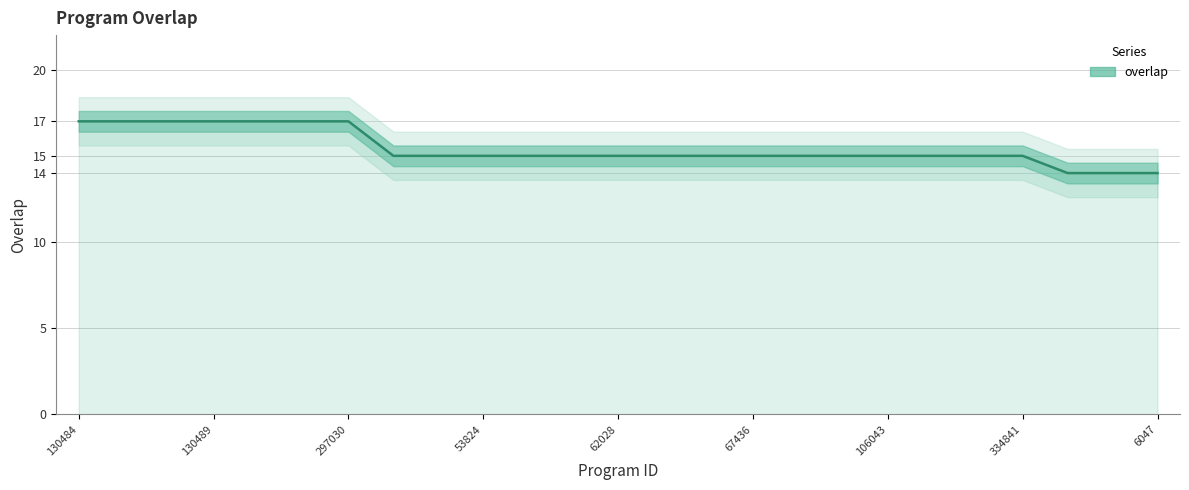

How many lines are shown in the chart?

1